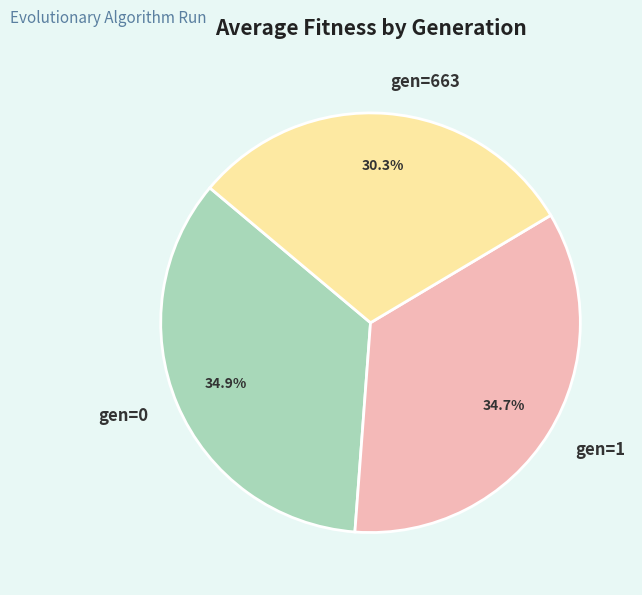

Count the number of slices in the pie.

3